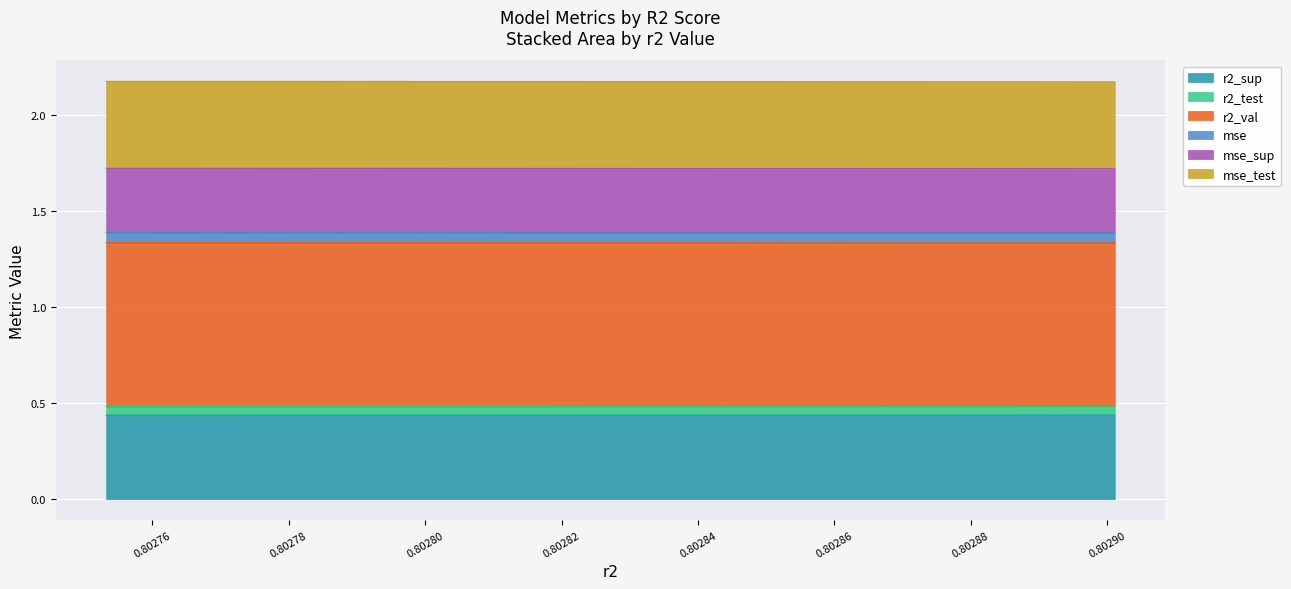

True or false: mse_sup and r2_sup intersect in this chart.

False